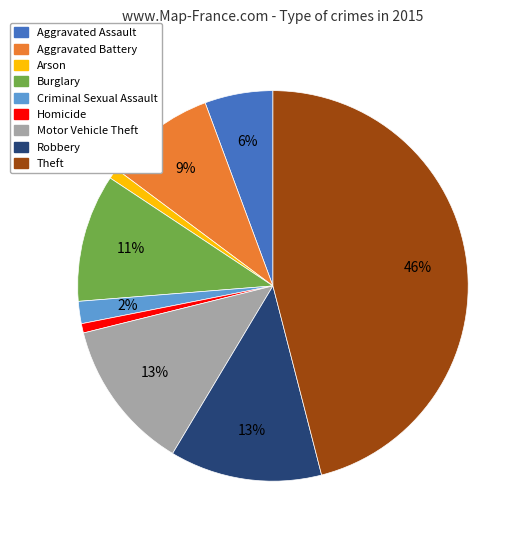

Is there any slice that represents more than half of the pie?

No